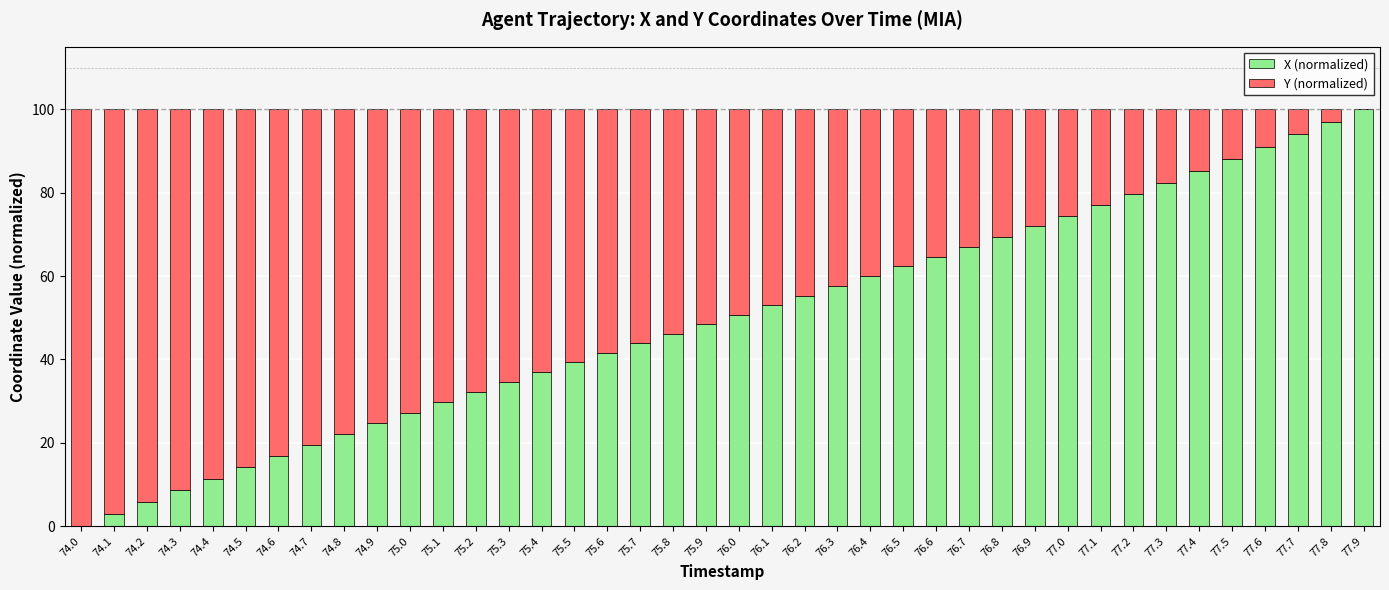

The X (normalized) series shows 2.9 at 74.1. True or false?

True